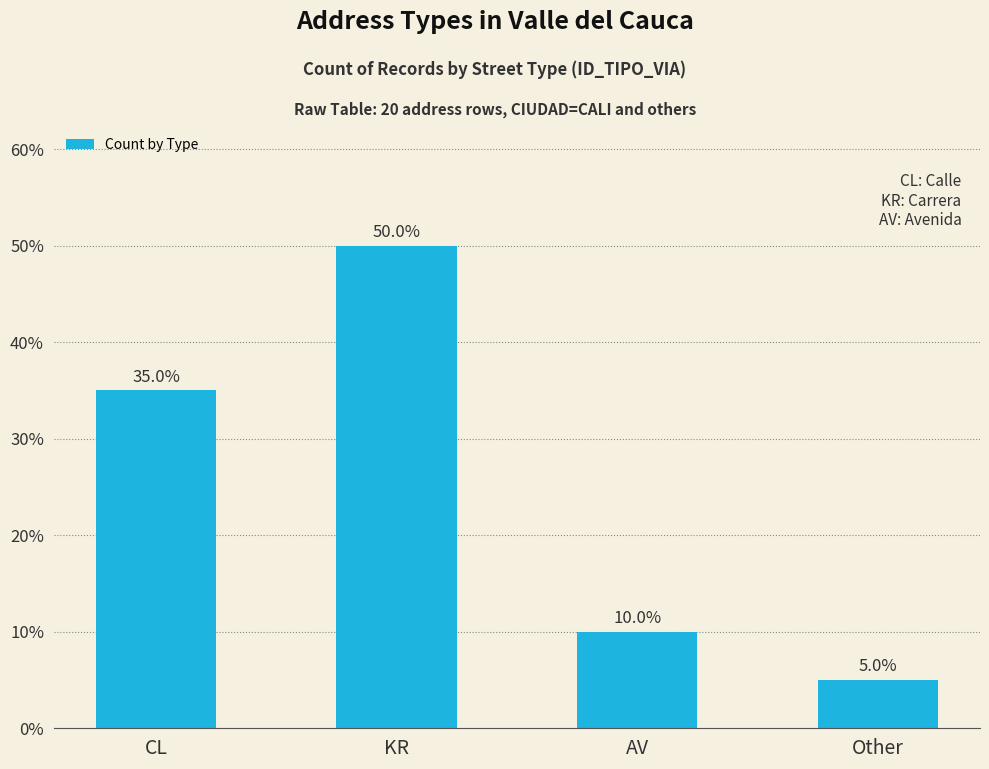

How many series are shown in this chart?

1